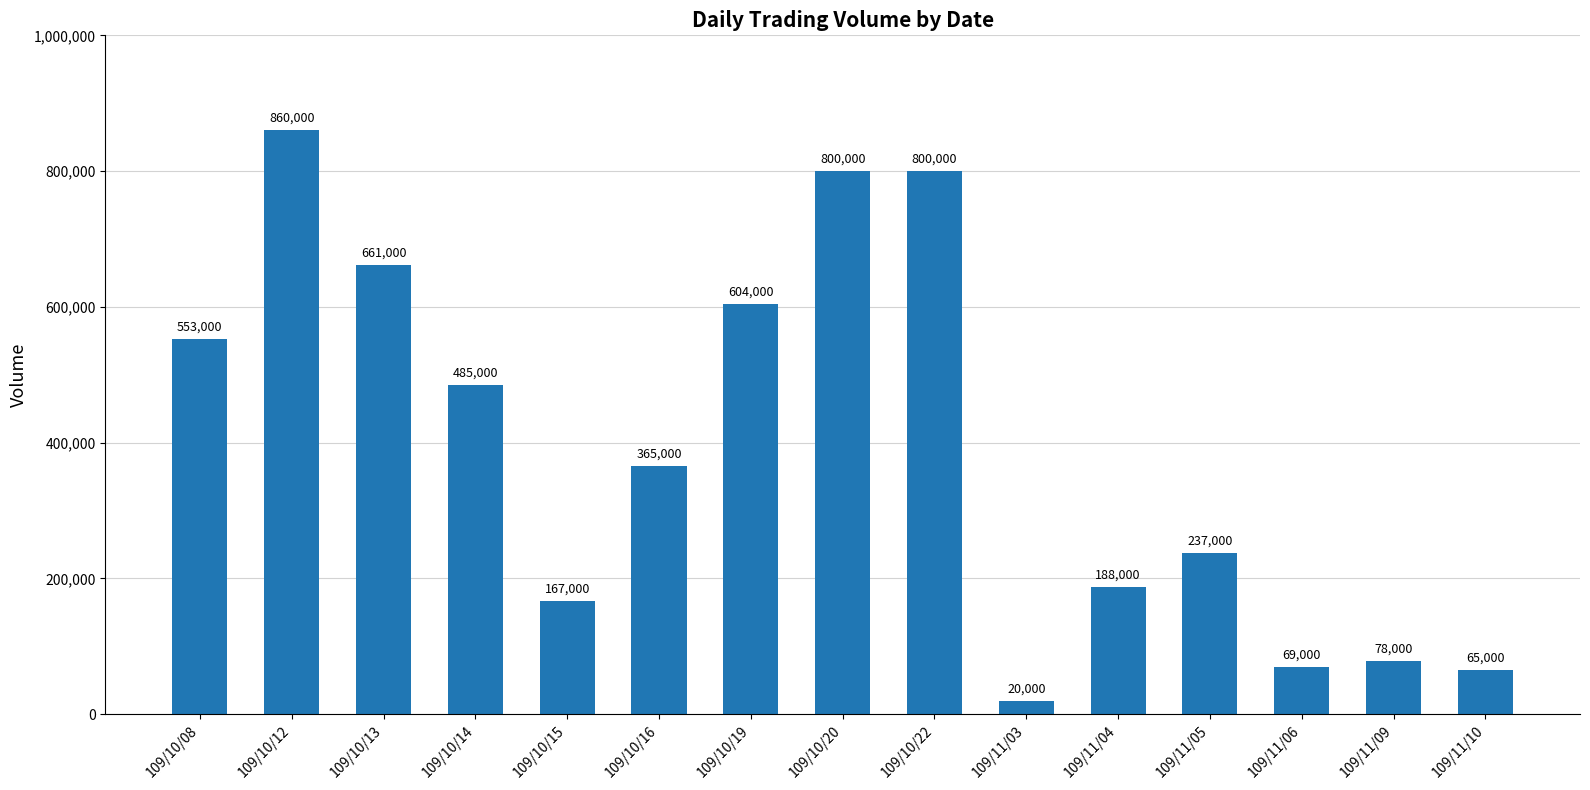

Between 109/11/04 and 109/11/03, which is larger?

109/11/04